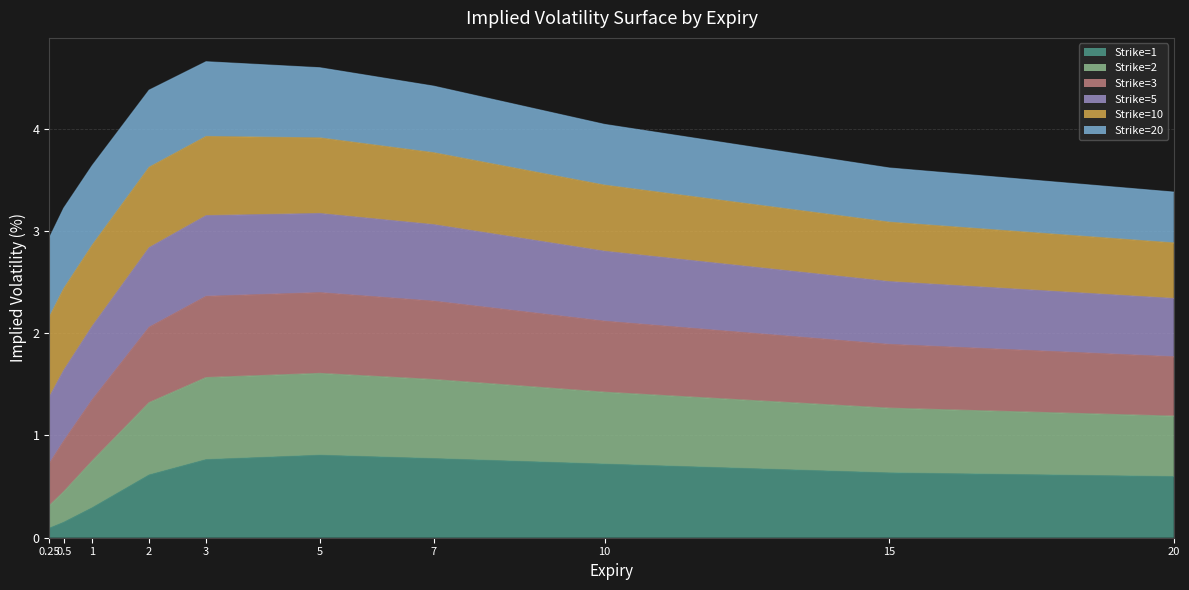

The value of Strike=1 at 15 is 0.2. True or false?

False